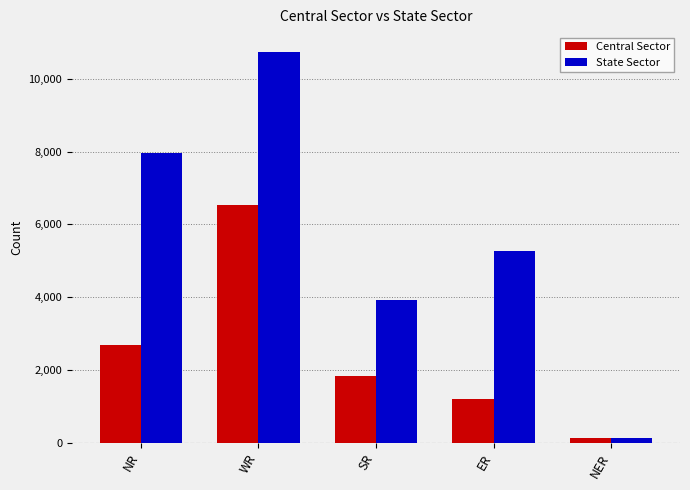

Is the value of Central Sector at SR greater than the value of State Sector at ER?

No